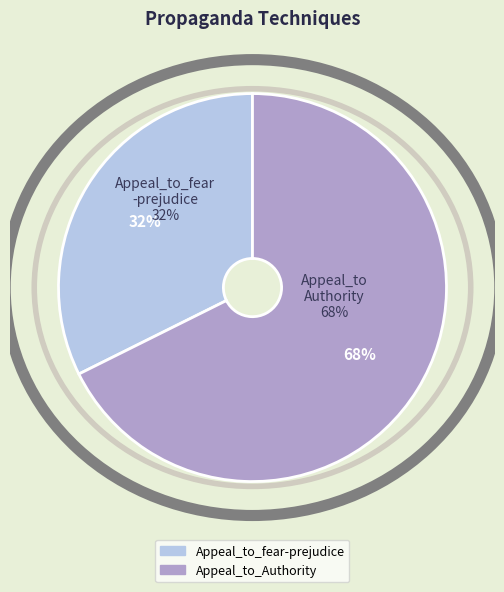

True or false: Appeal_to_fear-prejudice accounts for 1% of the total.

False